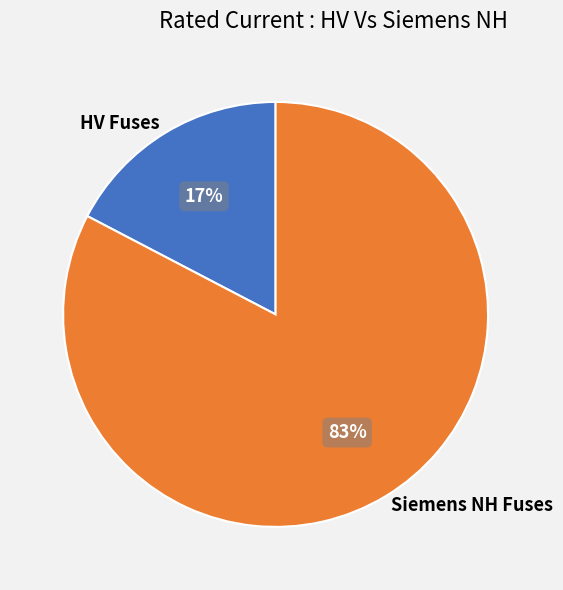

To the nearest percent, what is the average slice percentage?

50%